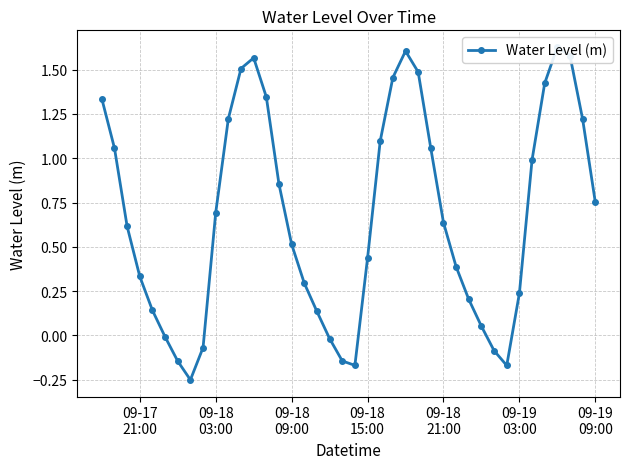

What is the smallest value displayed?

-0.3